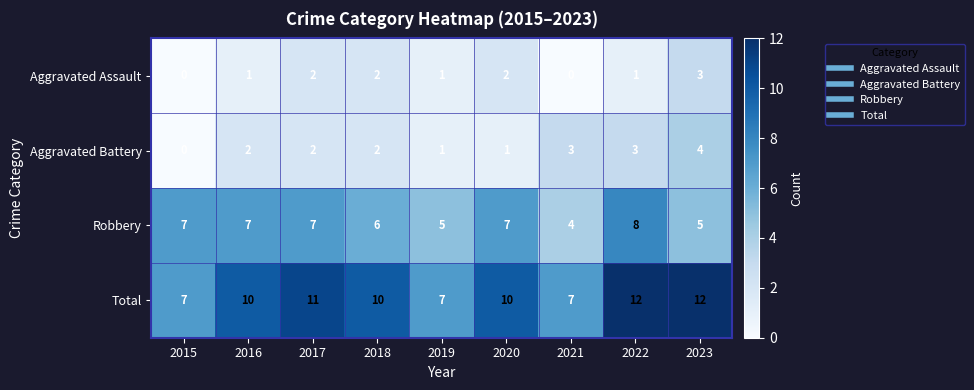

Is the value of Robbery at 2016 greater than the value of Aggravated Assault at 2022?

Yes